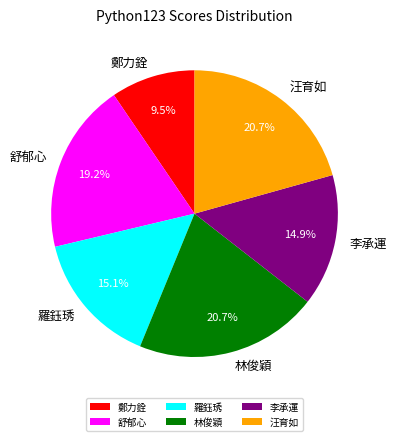

Approximately how many times larger is the value at 鄭力銓 compared to 羅鈺琇?

0.6